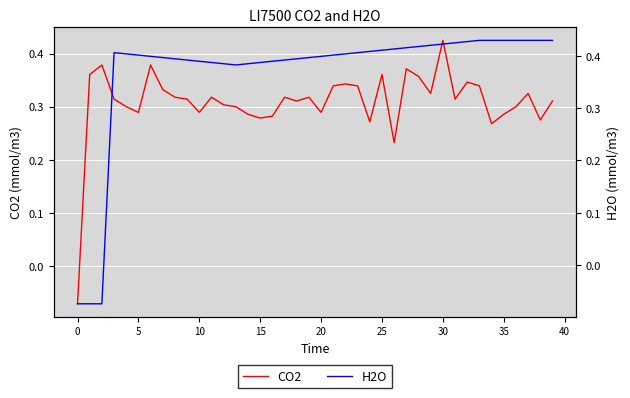

At which category is the sum across all series the highest?

30